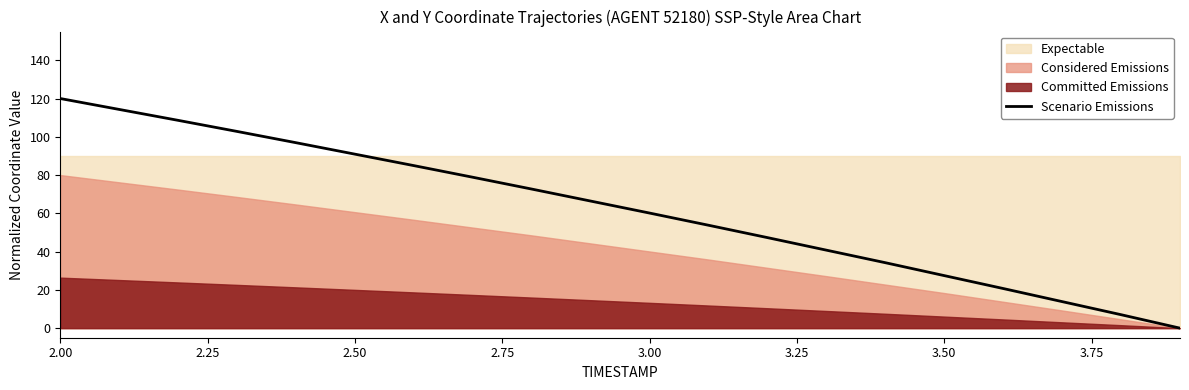

What is the maximum value for Scenario Emissions?

120.0